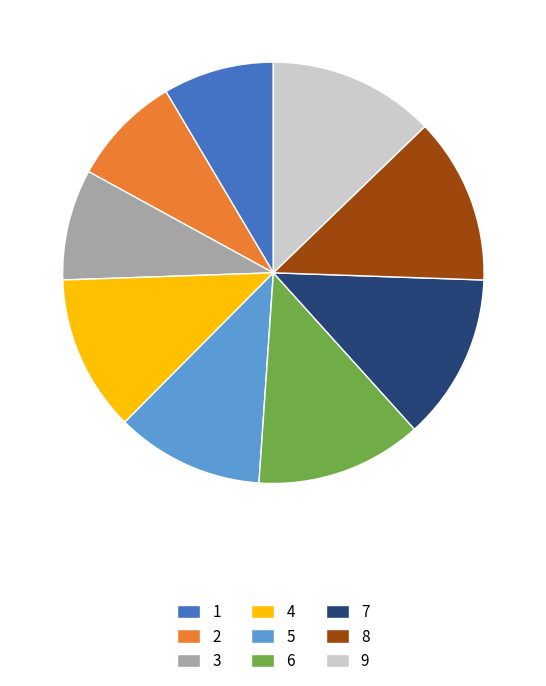

Is 3 the majority of the pie?

No